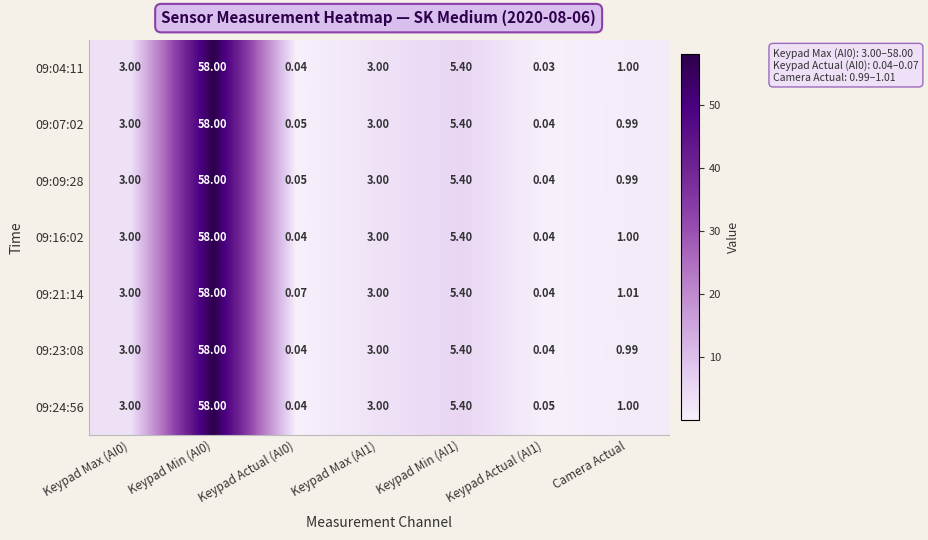

Is the value of 09:16:02 at Keypad Max (AI0) greater than the value of 09:07:02 at Keypad Min (AI0)?

No